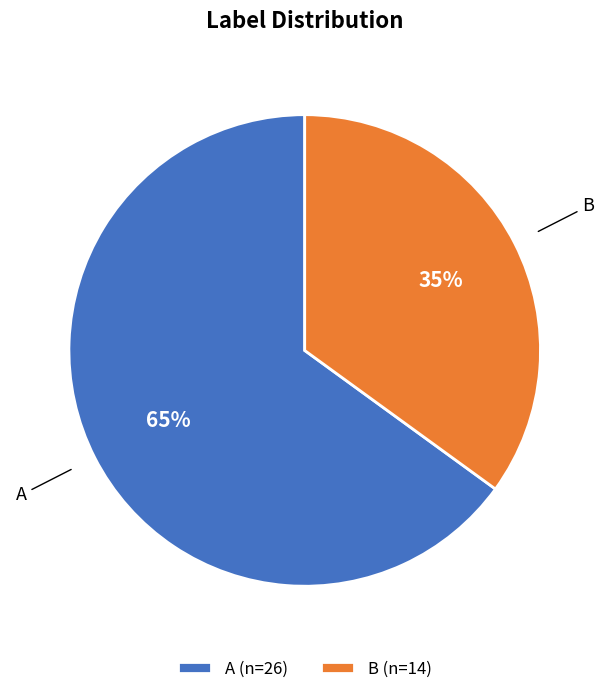

Which category accounts for the majority?

A